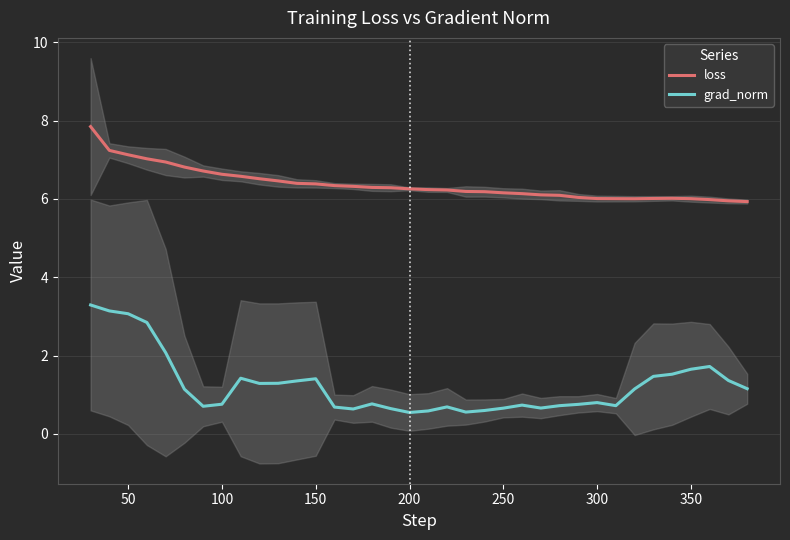

True or false: grad_norm and loss intersect in this chart.

False